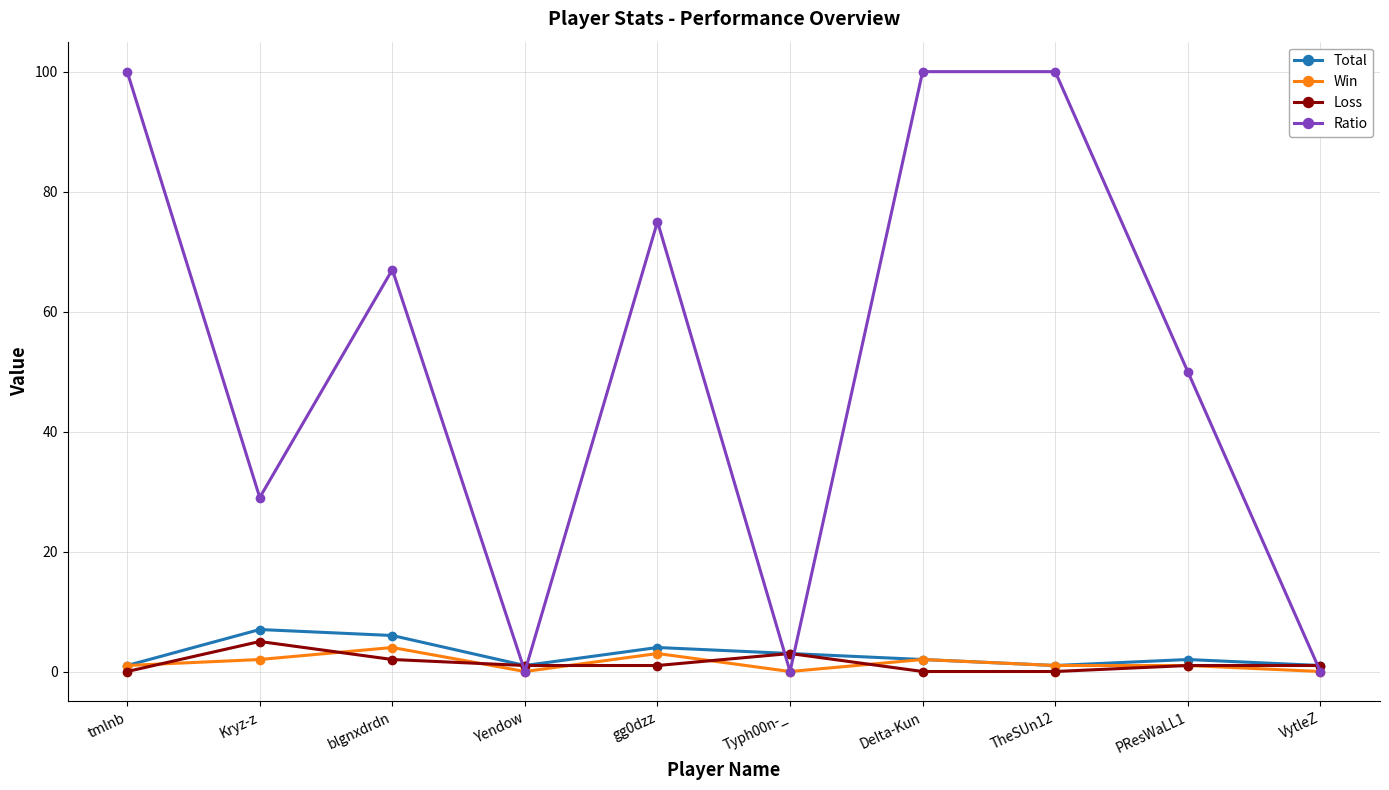

Where is Ratio nearest to the value 50?

PResWaLL1